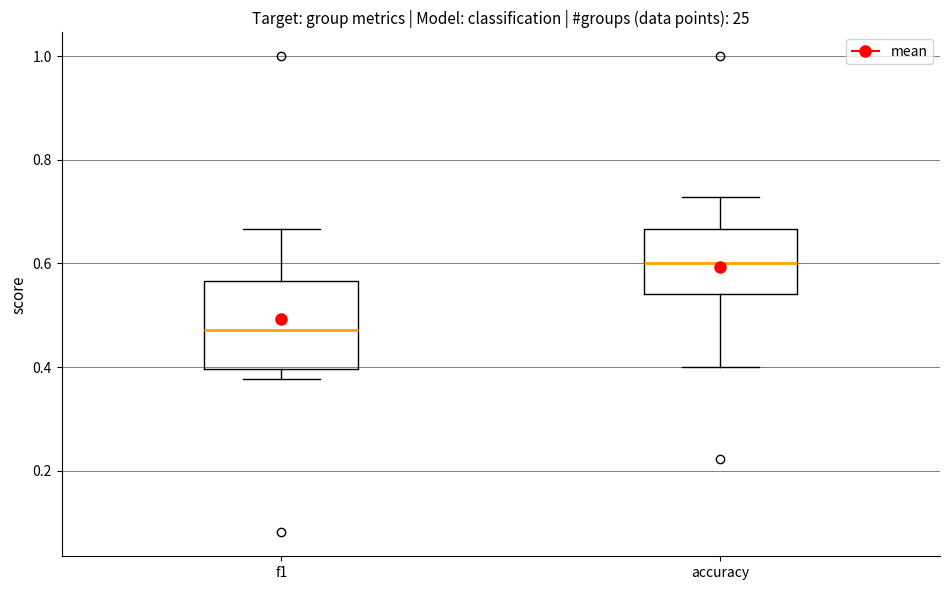

Reading left to right, transcribe this box plot: for each box, give where its median line is, the range the box spans, and where its two whiskers end, as read against the y-axis. The values are not printed on the chart, so give them approximately, as read against the axis.

f1: median 0.48, box 0.40 to 0.56, whiskers 0.38 to 0.66
accuracy: median 0.60, box 0.54 to 0.66, whiskers 0.40 to 0.72